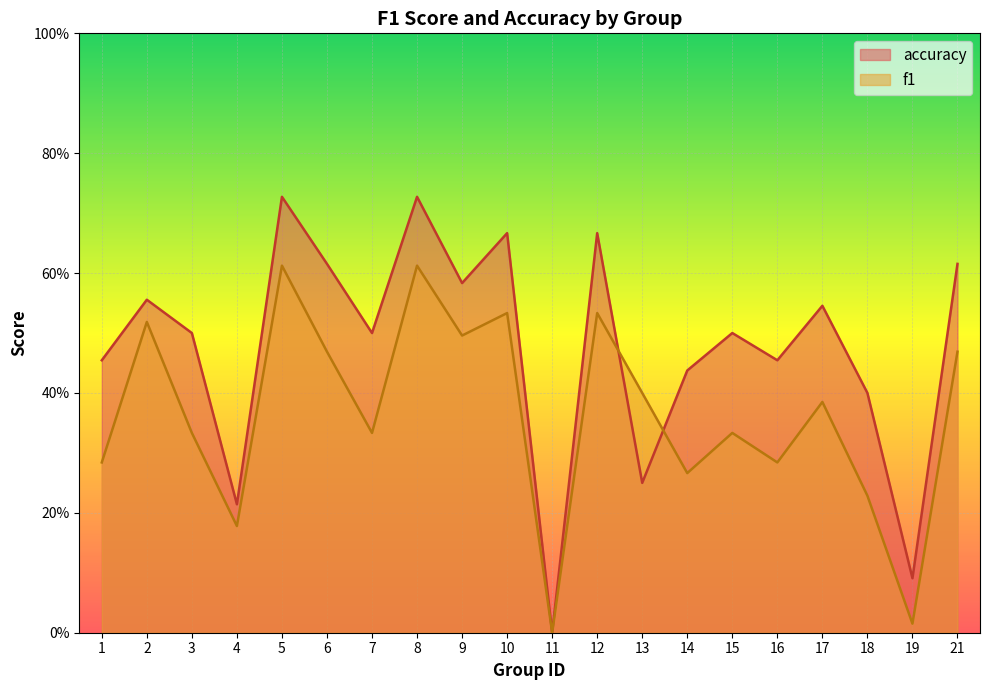

True or false: f1 and accuracy cross at least once.

True